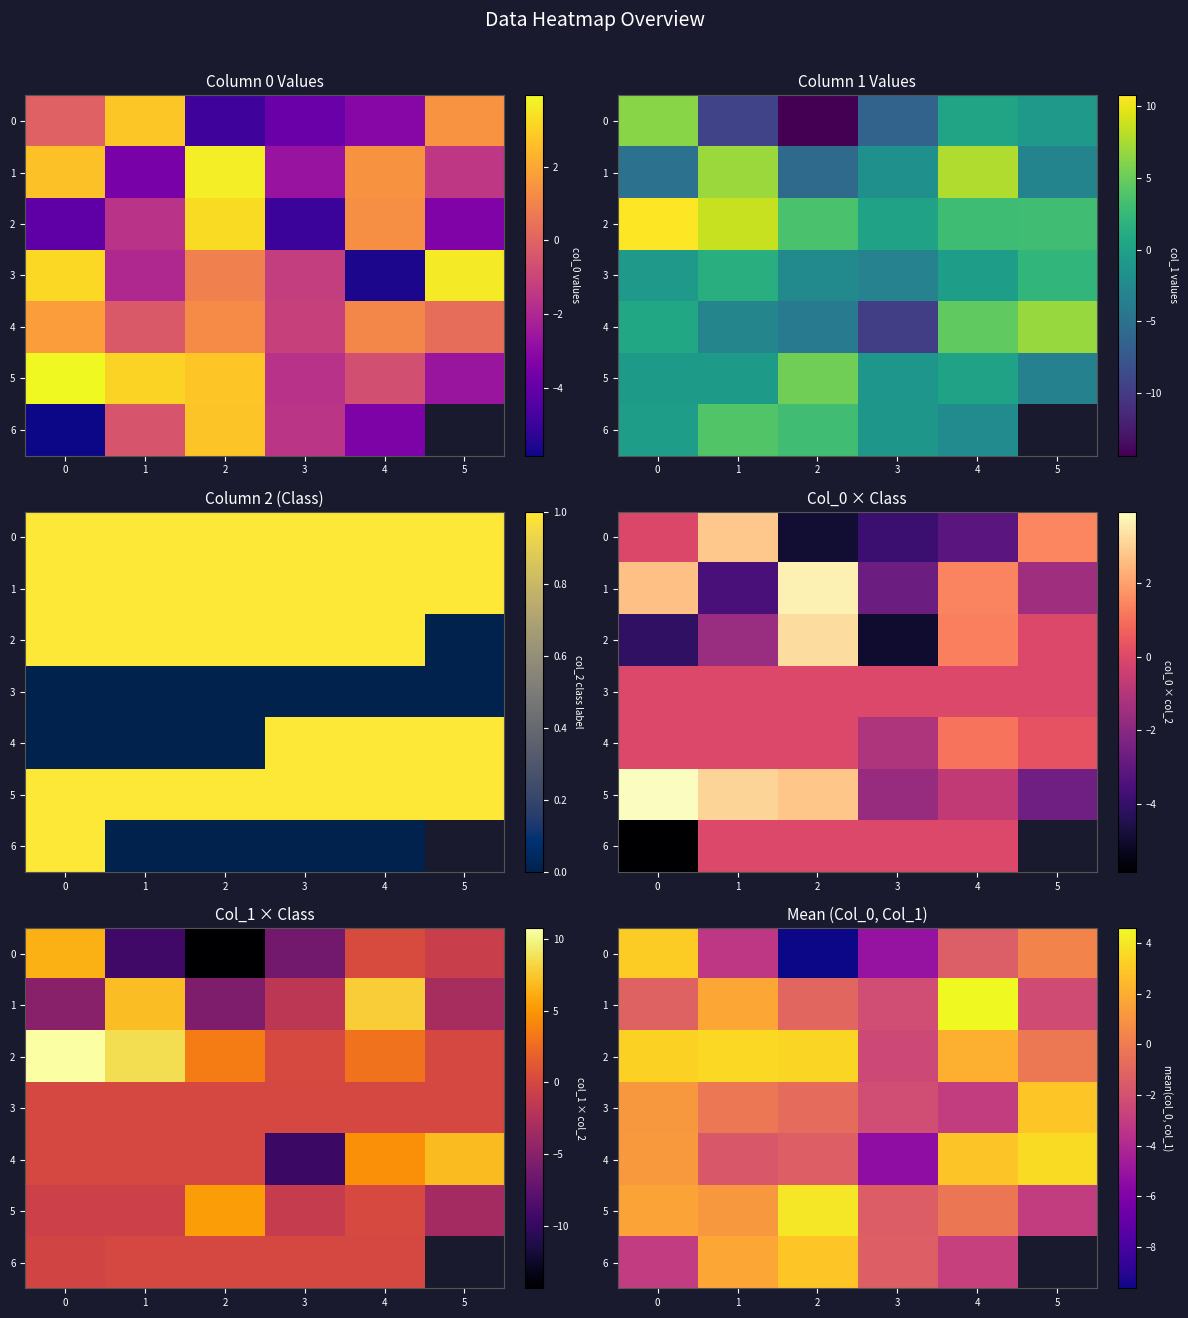

The value of 3 at 2 is -0.8. True or false?

True